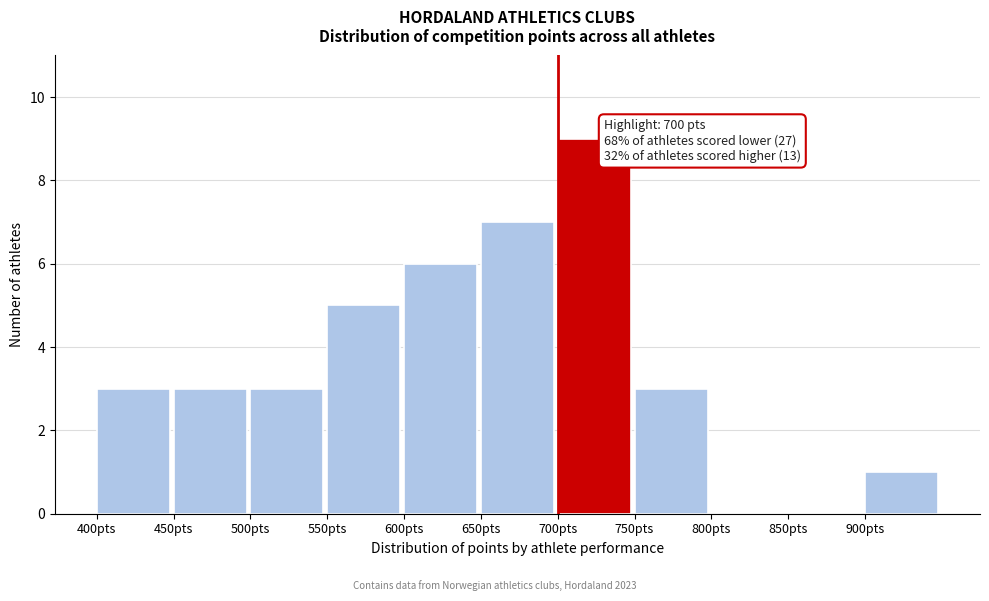

Over which range of the x-axis is the bar tallest?

700 to 750